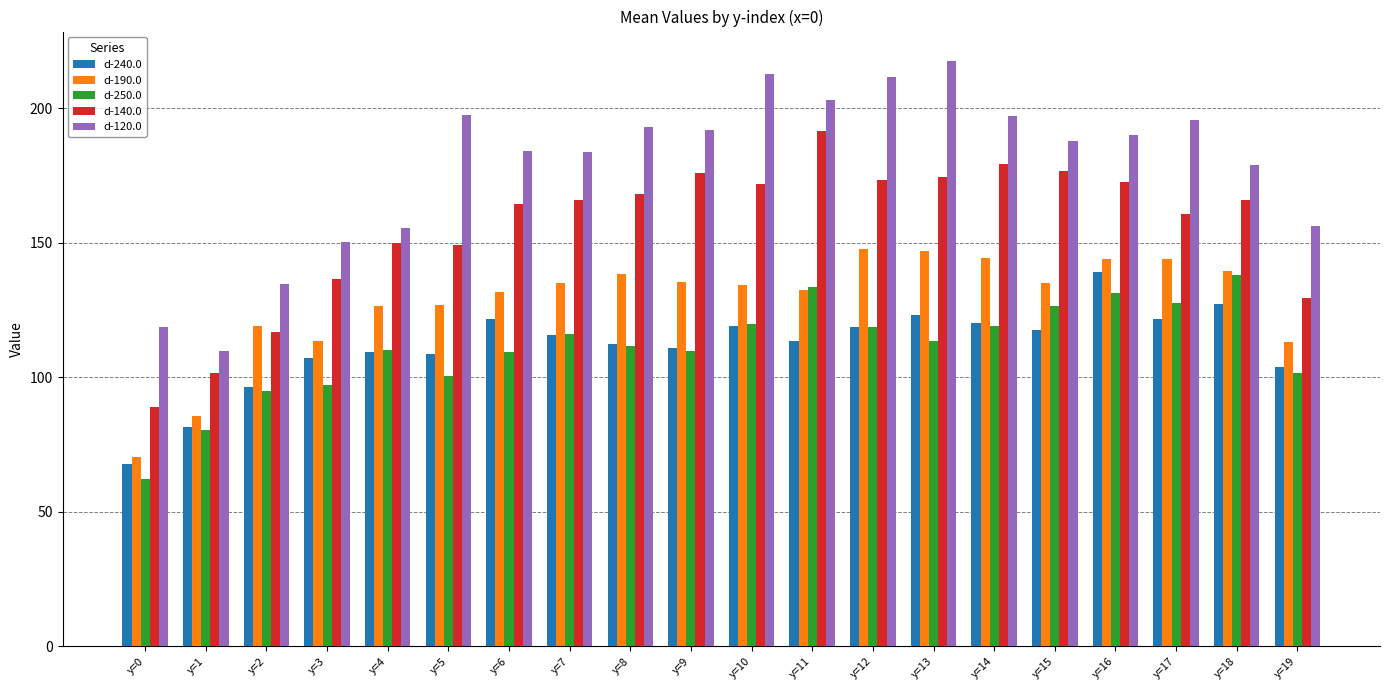

At which label does d-190.0 reach its minimum?

y=0